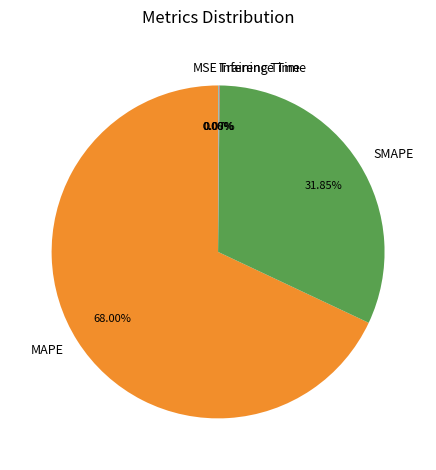

Which slice is the largest?

MAPE